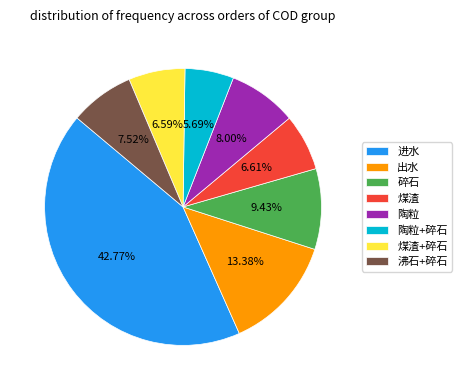

What portion of the pie excludes 出水?

86.6%